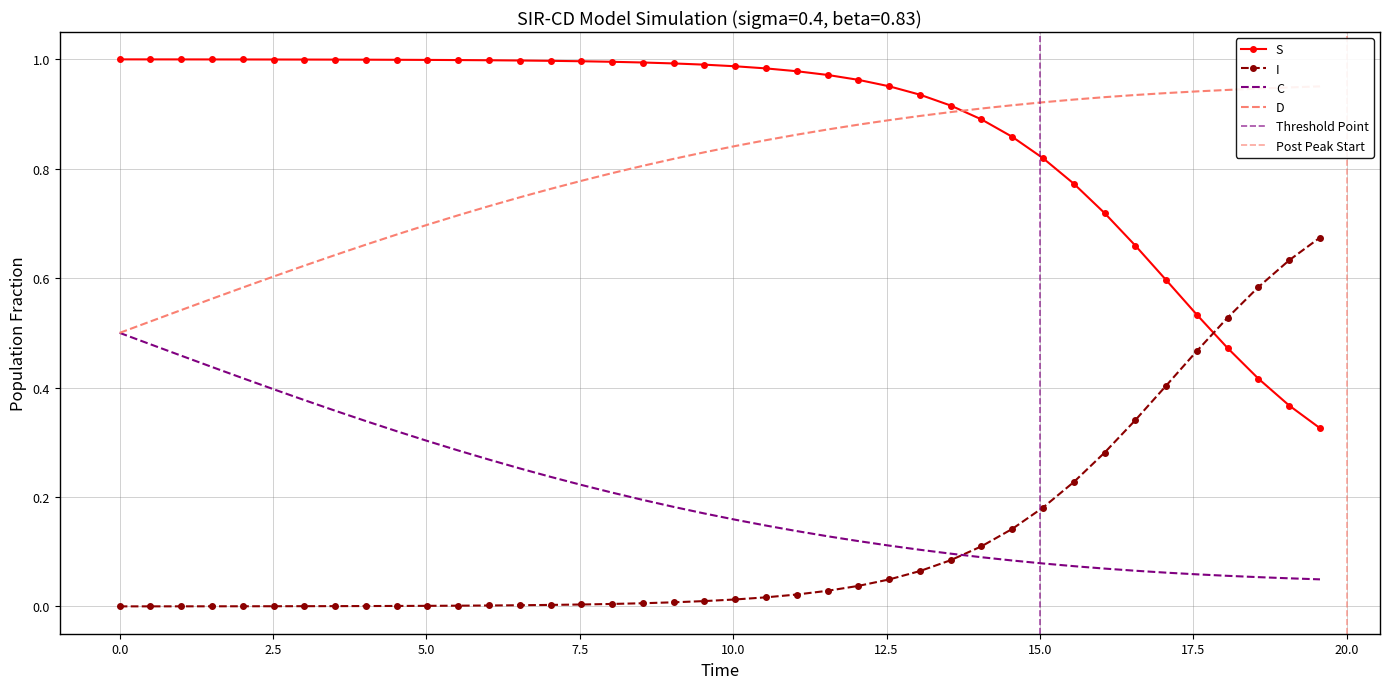

What are all the series names shown in the legend?

S, I, C, D